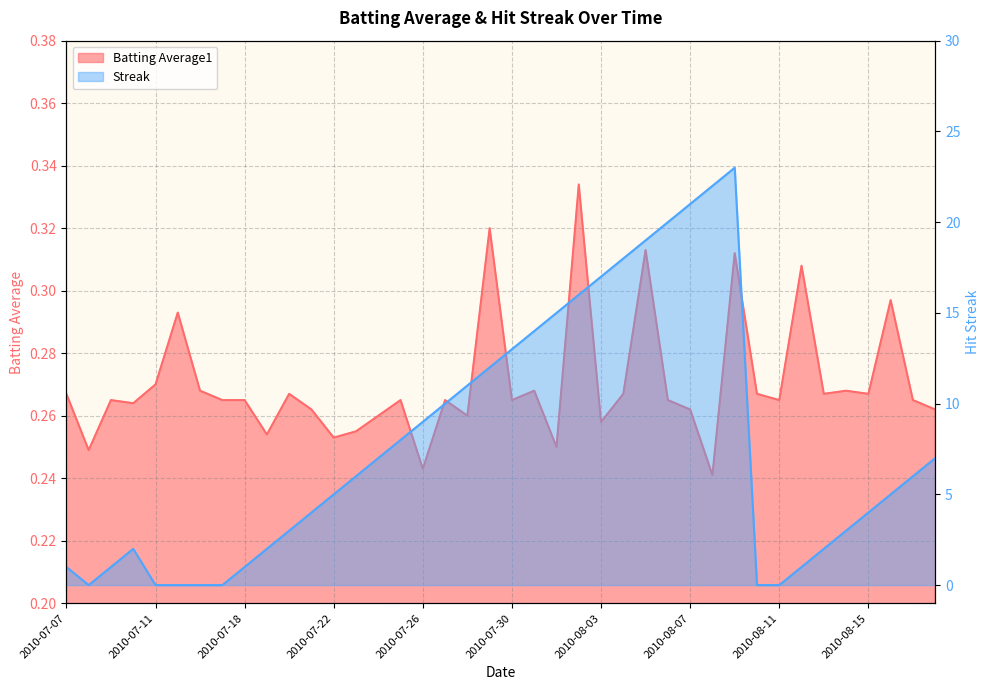

Which series has the largest range (max minus min)?

Streak